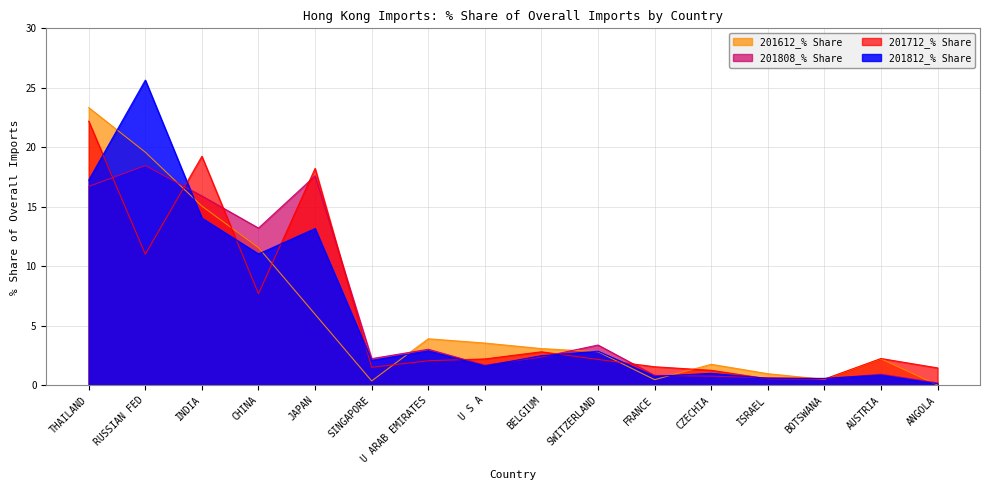

Which series has the largest total across all categories?

201808_% Share